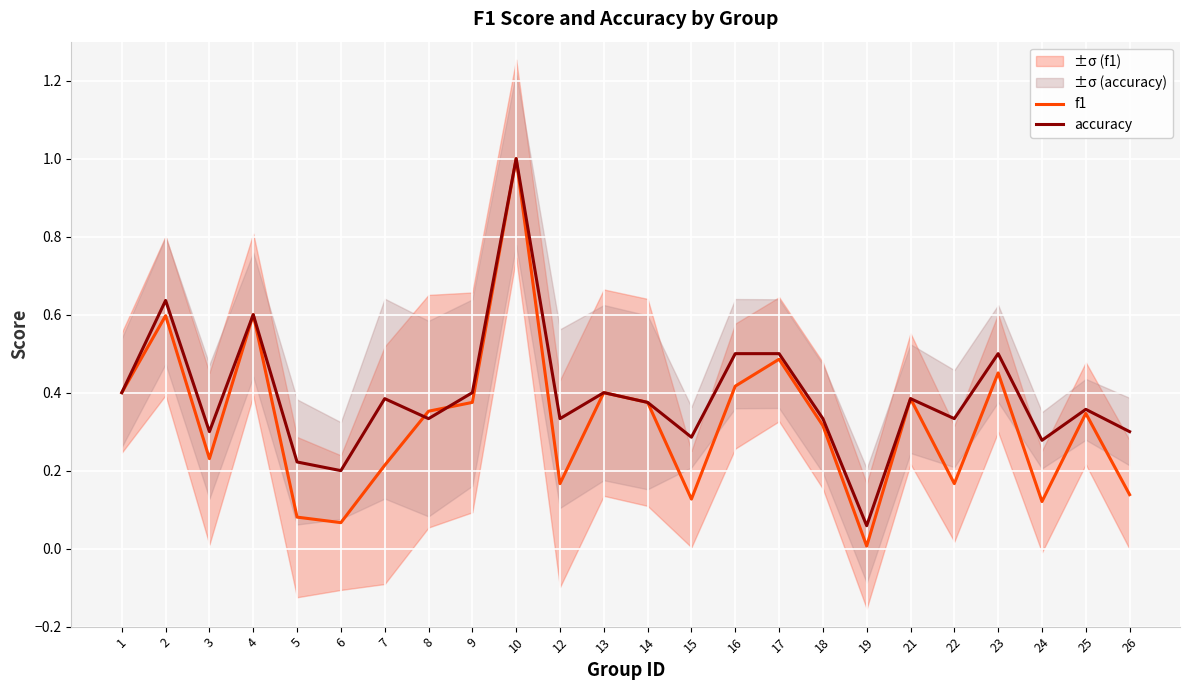

List the labels in order of accuracy value, smallest first.

19, 6, 5, 24, 15, 3, 26, 8, 12, 18, 22, 25, 14, 7, 21, 1, 9, 13, 16, 17, 23, 4, 2, 10